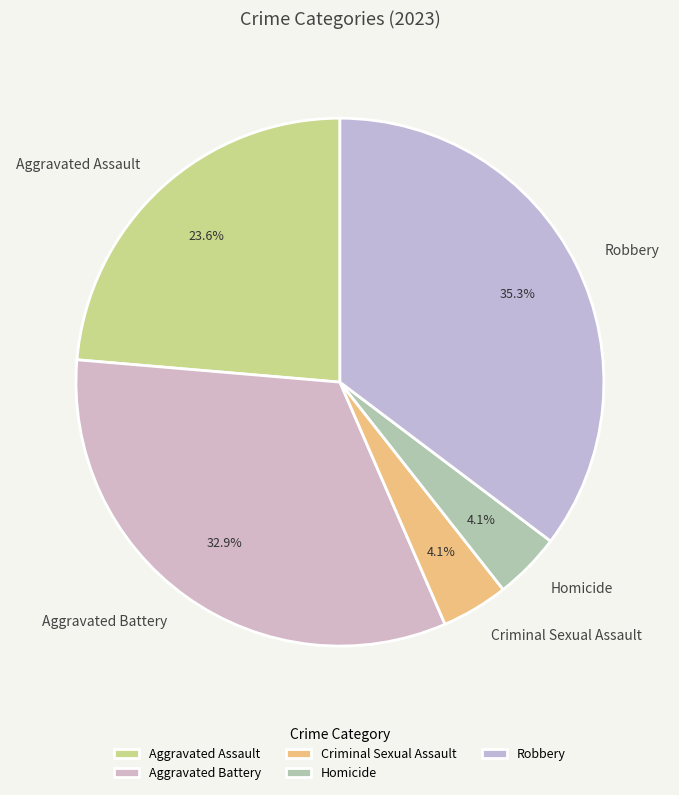

Count the number of slices in the pie.

5